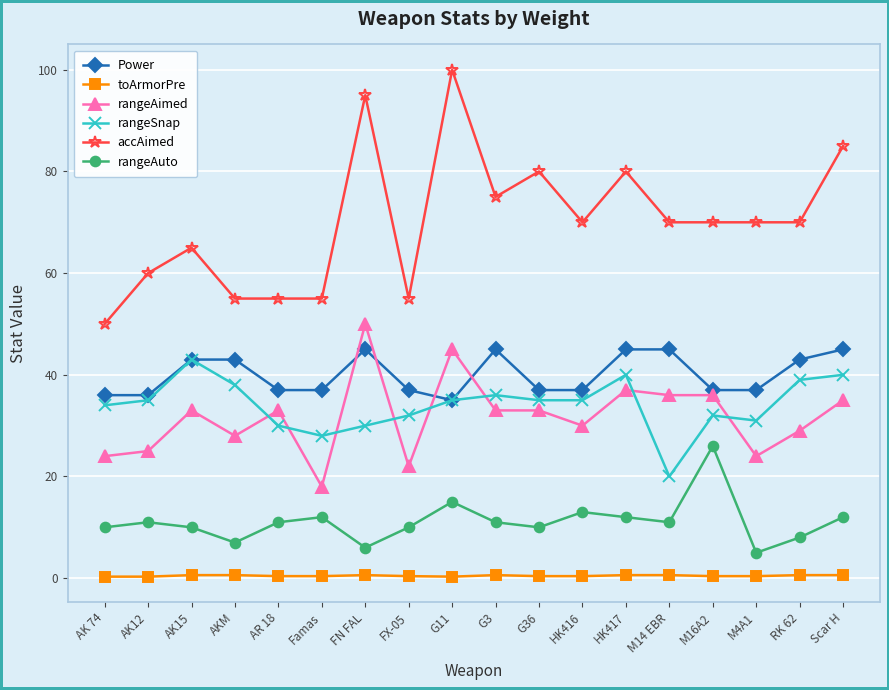

How many interior local peaks does the rangeAuto series have?

5